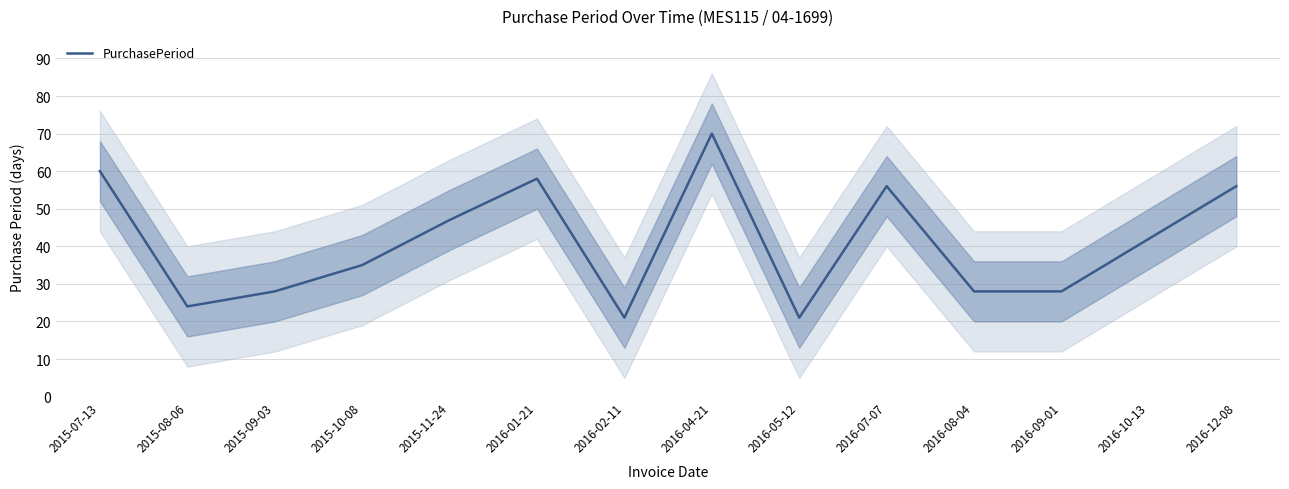

How many lines are shown in the chart?

1